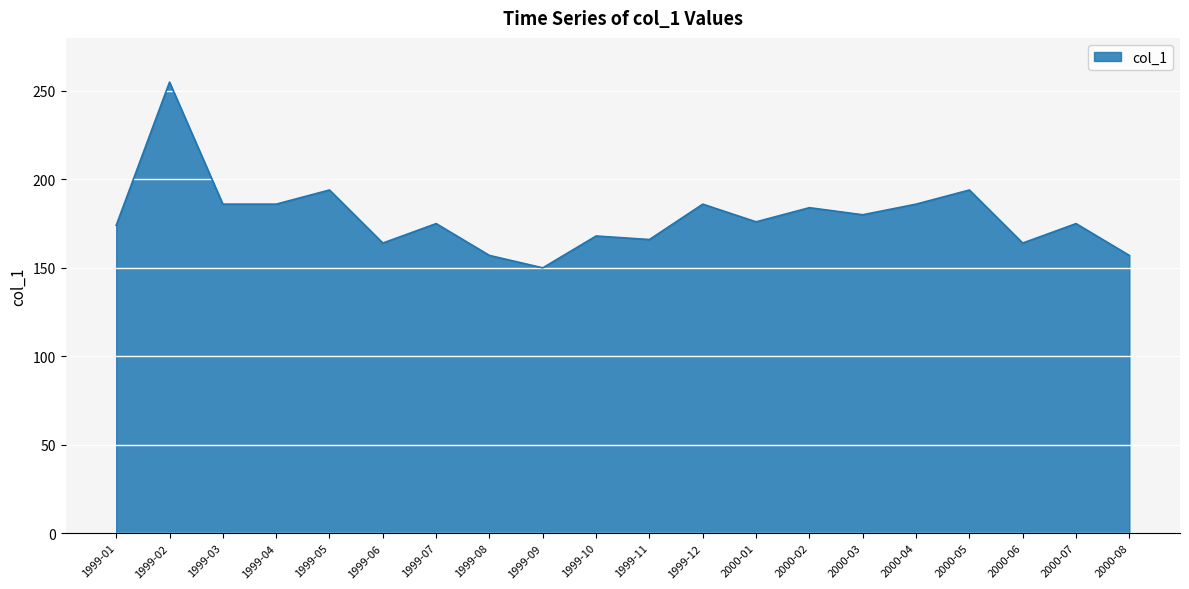

Between 2000-08 and 2000-07, which is larger?

2000-07